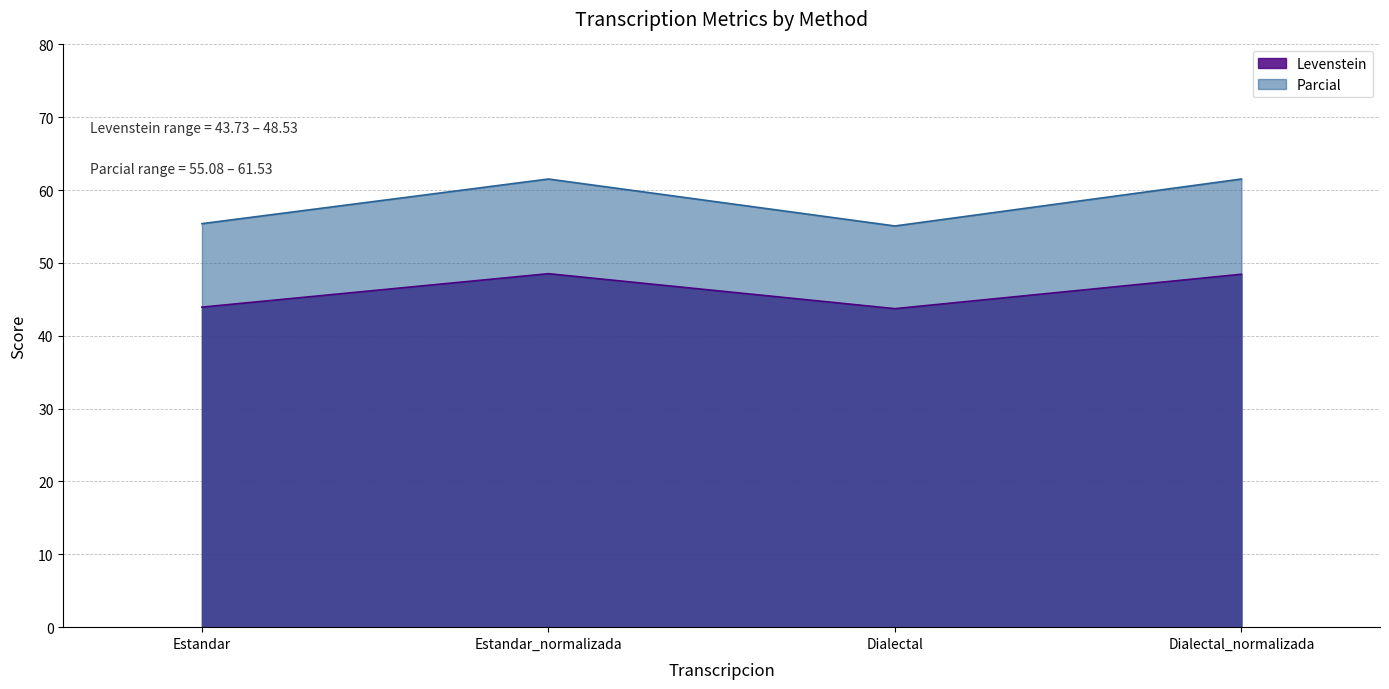

What is the difference between the highest and lowest values at Dialectal_normalizada?

13.1